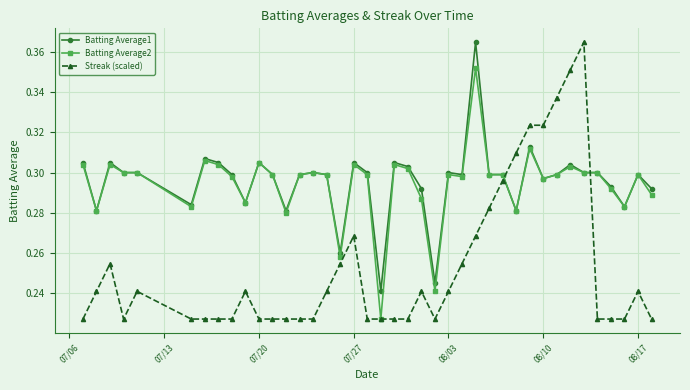

True or false: Batting Average1 has more than 0 points higher than both neighbors.

True